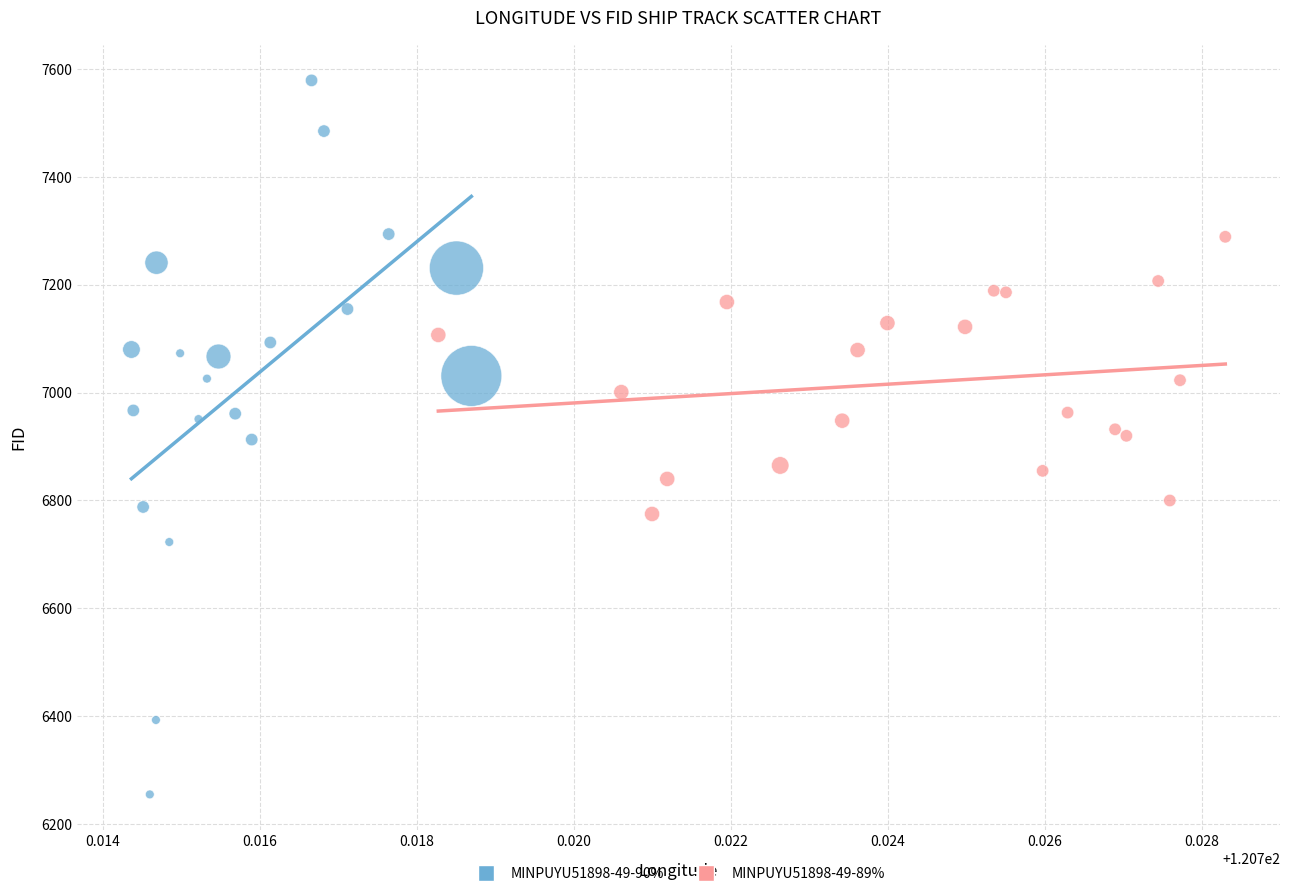

Which series reaches the maximum Y coordinate?

MINPUYU51898-49-90%